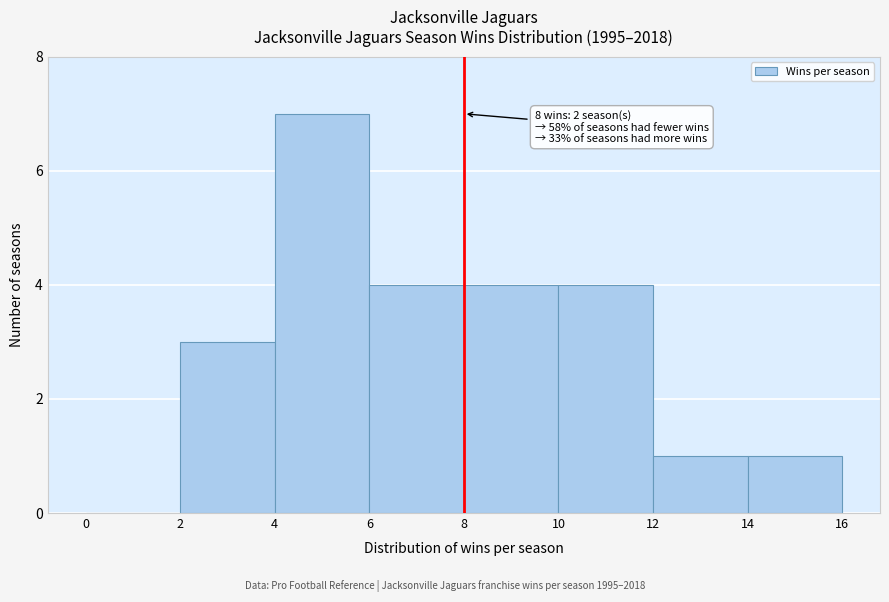

Which range on the x-axis has the tallest bar?

4 to 6